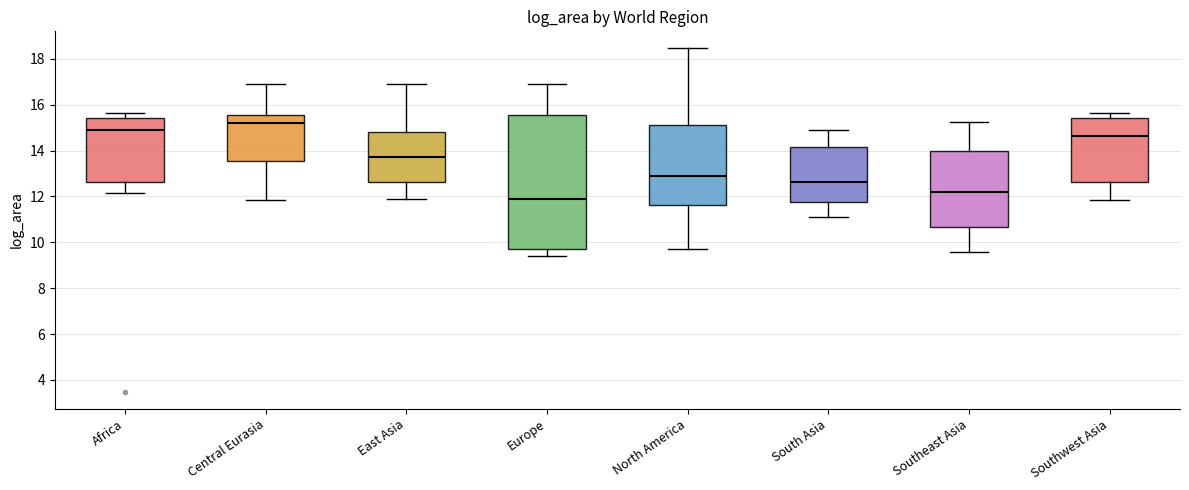

Where does the upper whisker of the box for East Asia end on the y-axis? The values are not printed on the chart, so give them approximately, as read against the axis.

17.0